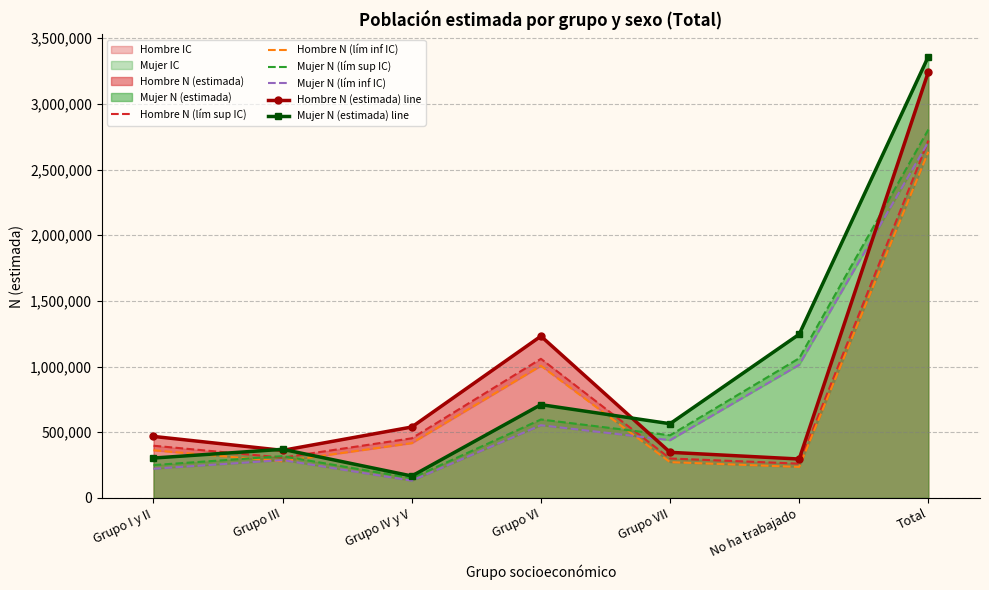

True or false: Hombre N (lím inf IC) has more than 2 interior local peaks.

False